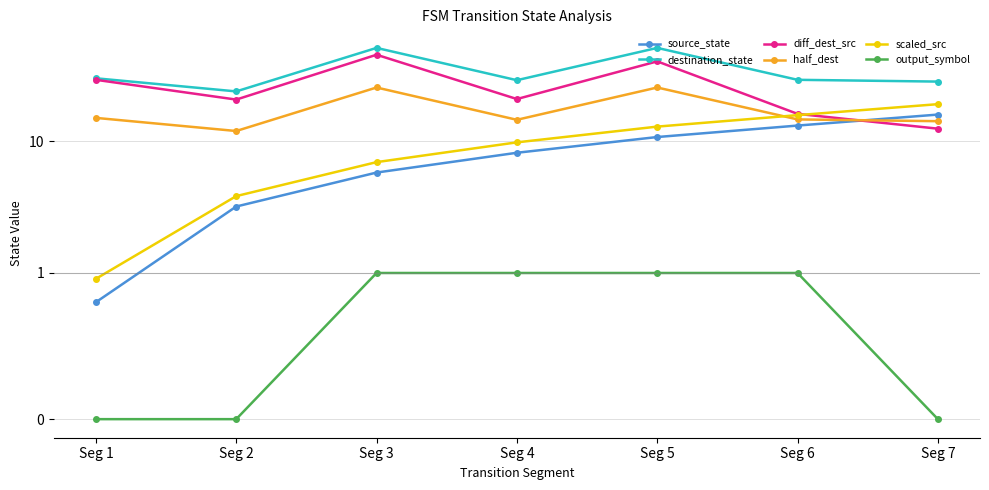

Rank the series at Seg 1 from lowest to highest value.

output_symbol, source_state, scaled_src, half_dest, diff_dest_src, destination_state